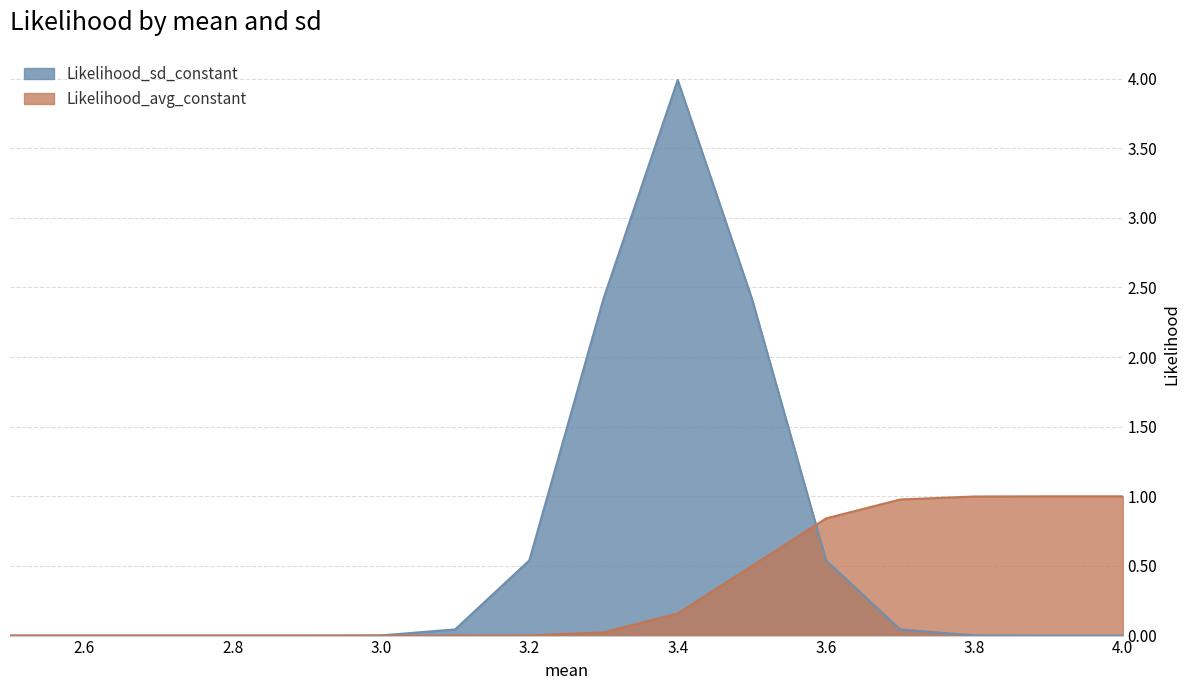

List the series in order of their overall mean, lowest first.

Likelihood_avg_constant, Likelihood_sd_constant